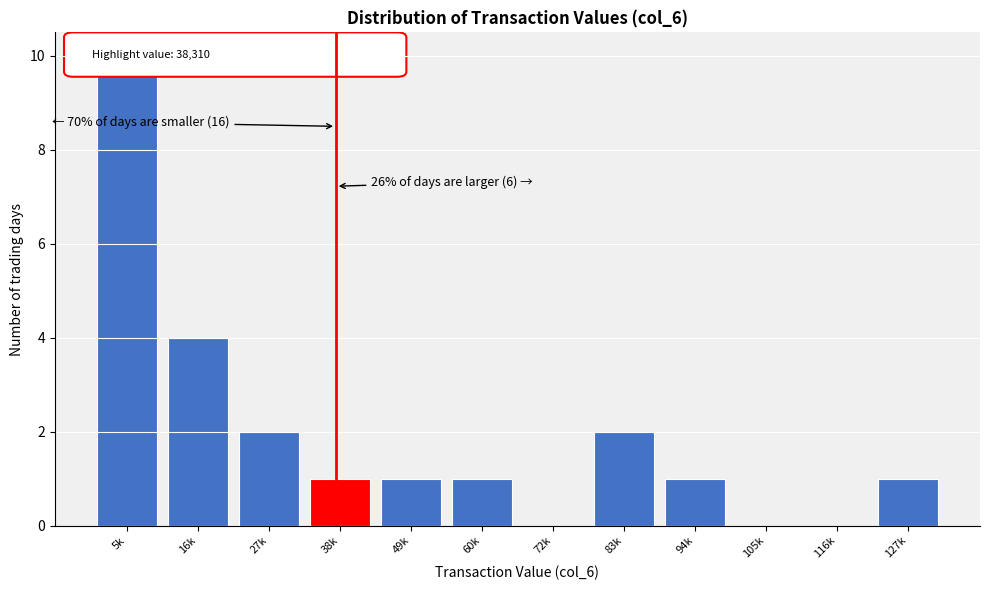

Which has a higher value, 5k or 127k?

5k